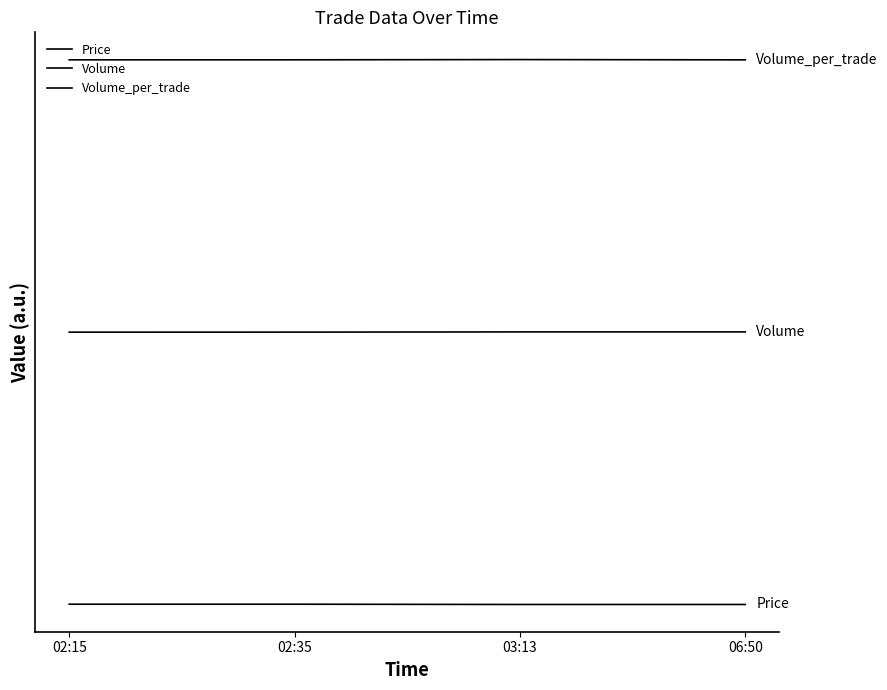

Count the Price values in the range 0 to 1.

4